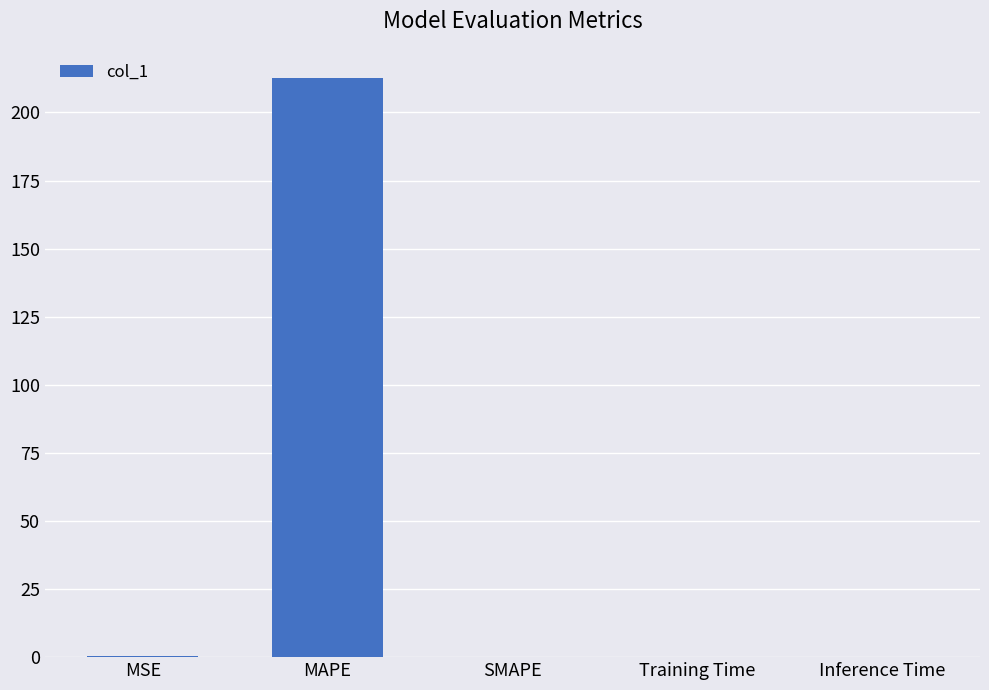

What is the greatest value displayed?

212.7